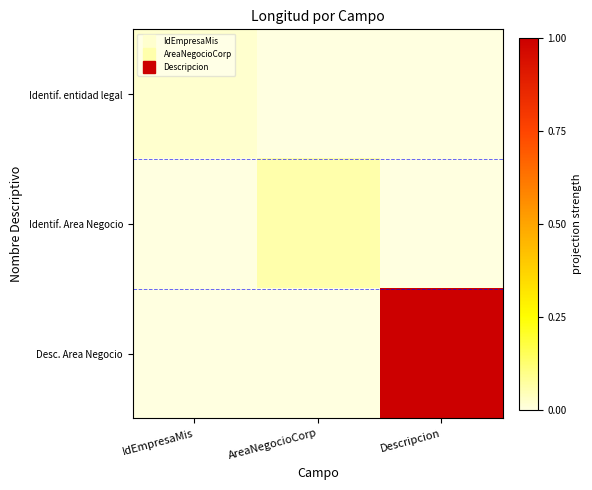

Reading left to right, what are all the values shown in this chart?

Identif. entidad legal: IdEmpresaMis=0.0	AreaNegocioCorp=0.0	Descripcion=0.0
Identif. Area Negocio: IdEmpresaMis=0.0	AreaNegocioCorp=0.1	Descripcion=0.0
Desc. Area Negocio: IdEmpresaMis=0.0	AreaNegocioCorp=0.0	Descripcion=1.0